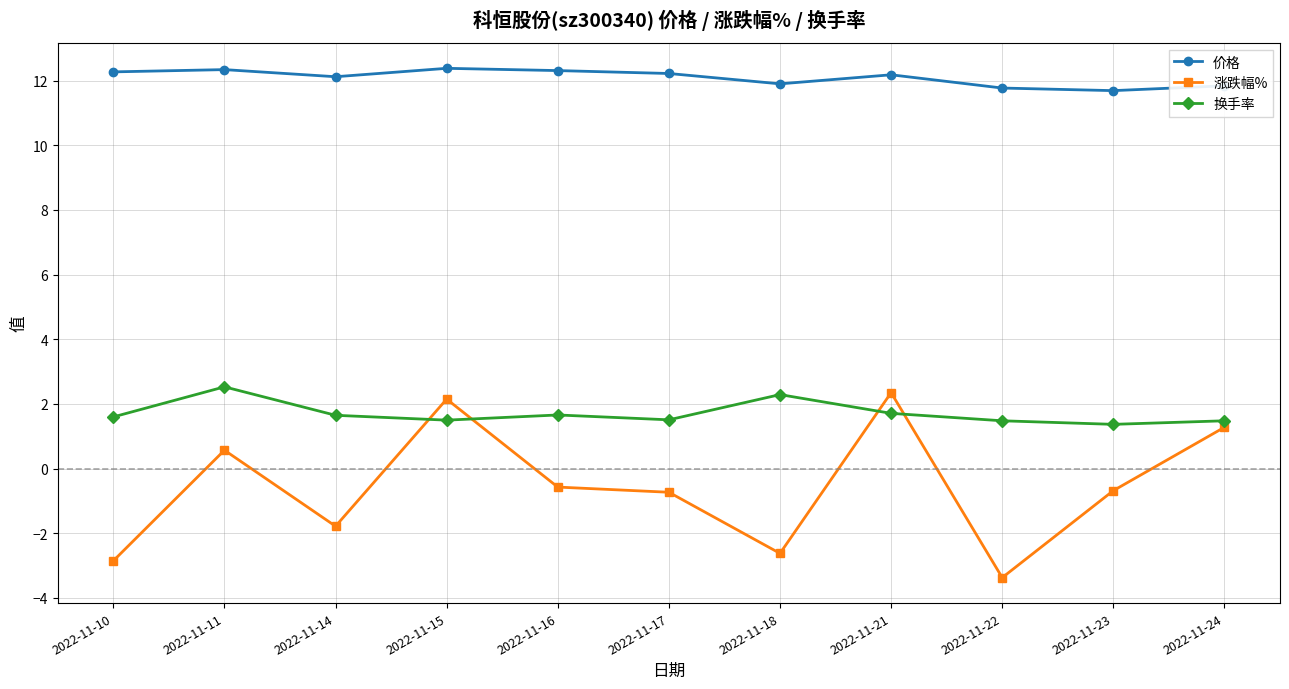

What is the value of the 价格 point at the 9th from the left?

11.8